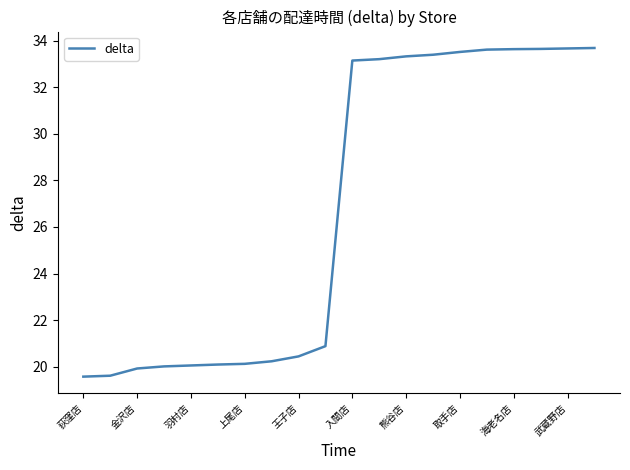

What is the maximum value shown in the chart?

33.7